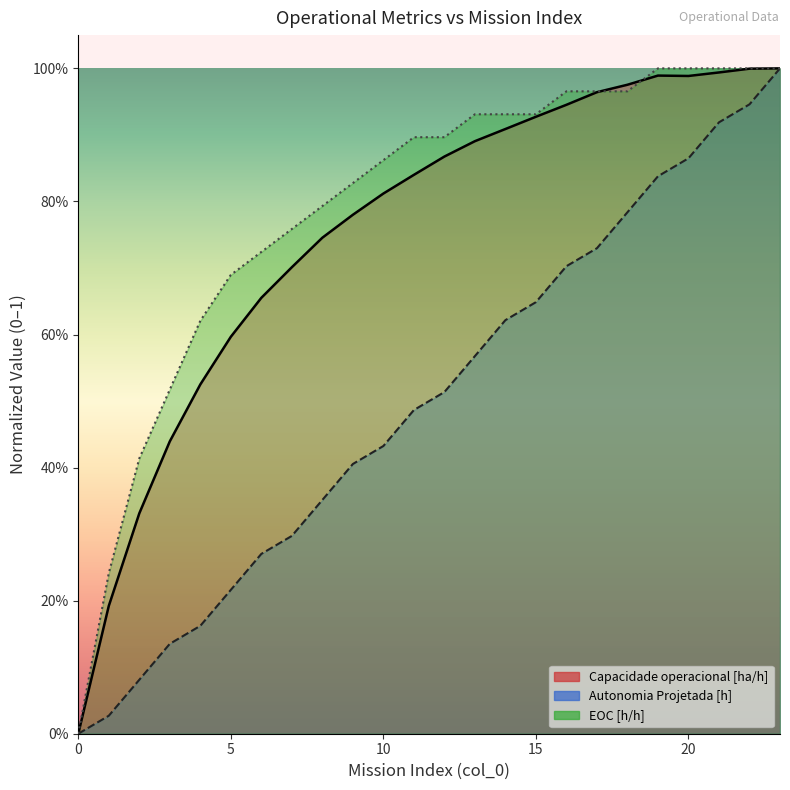

True or false: Capacidade operacional [ha/h] and Autonomia Projetada [h] cross at least once.

False